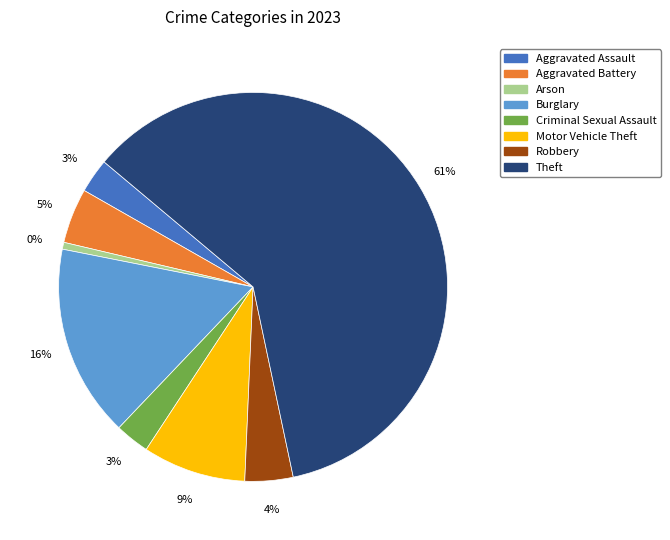

Between Criminal Sexual Assault and Motor Vehicle Theft, which is larger?

Motor Vehicle Theft